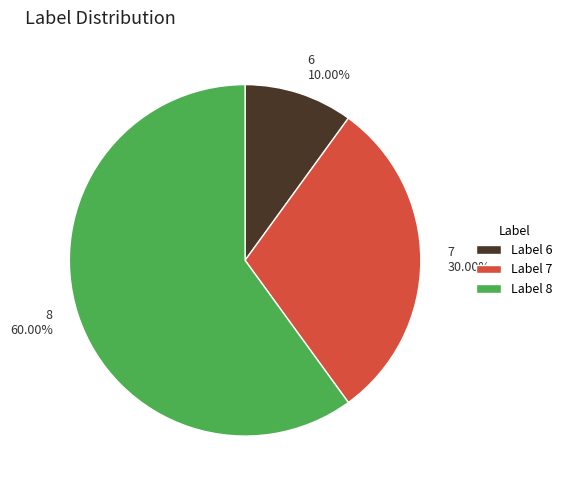

Is there any slice that represents more than half of the pie?

Yes